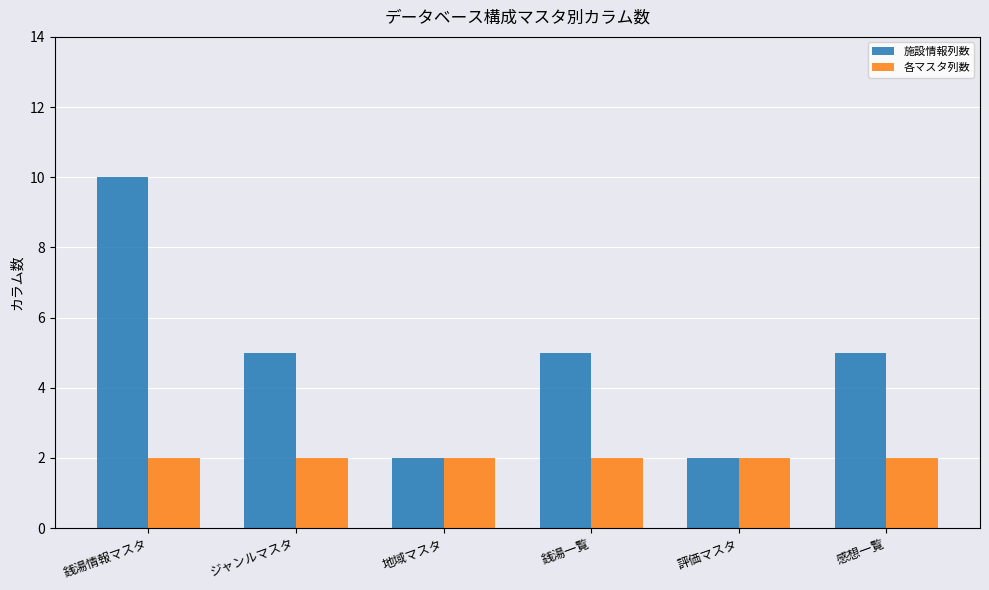

What are all the series names shown in the legend?

施設情報列数, 各マスタ列数